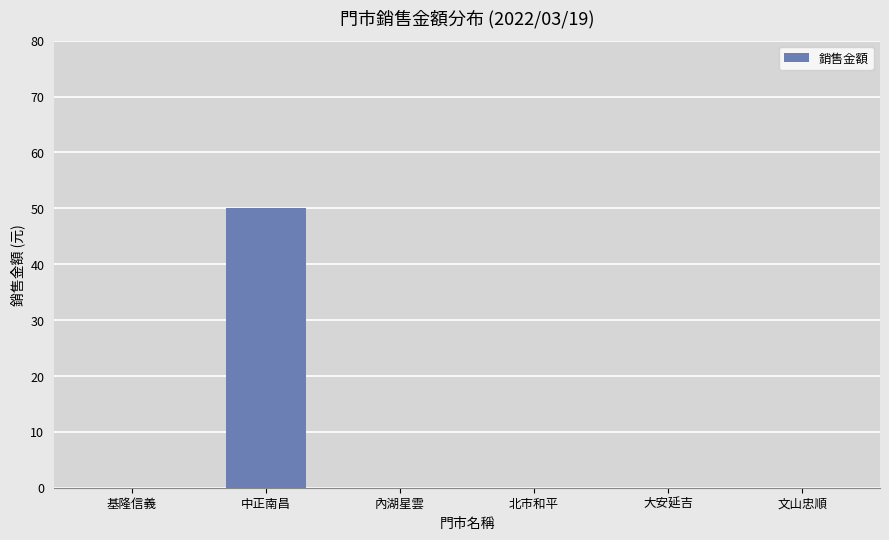

Reading left to right, list all the values displayed in this chart.

基隆信義=0	中正南昌=50	內湖星雲=0	北市和平=0	大安延吉=0	文山忠順=0